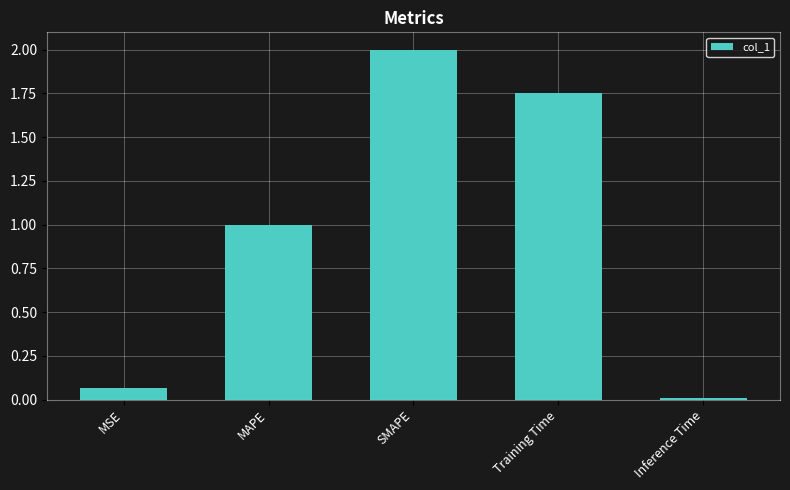

True or false: the data shows 1.0 at Training Time.

False